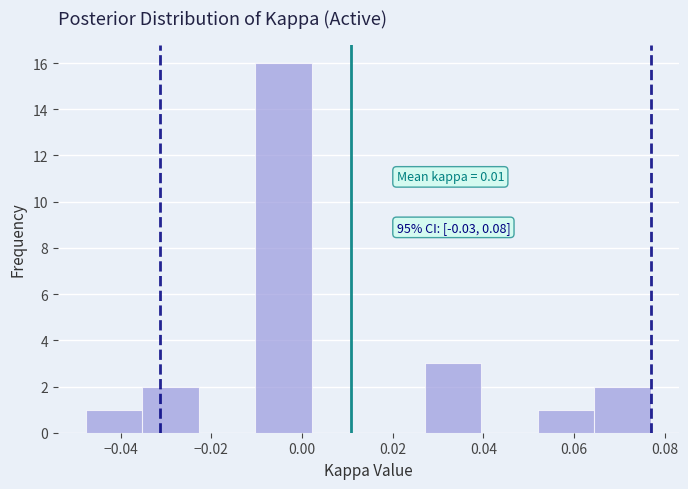

Over which range of the x-axis is the bar tallest?

-0.010 to 0.002